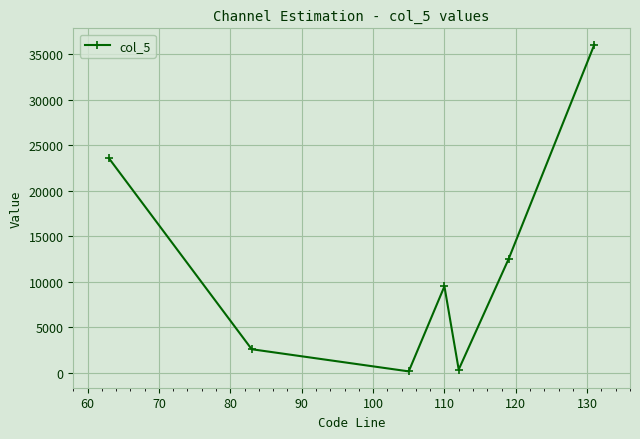

What is the minimum value shown in the chart?

127